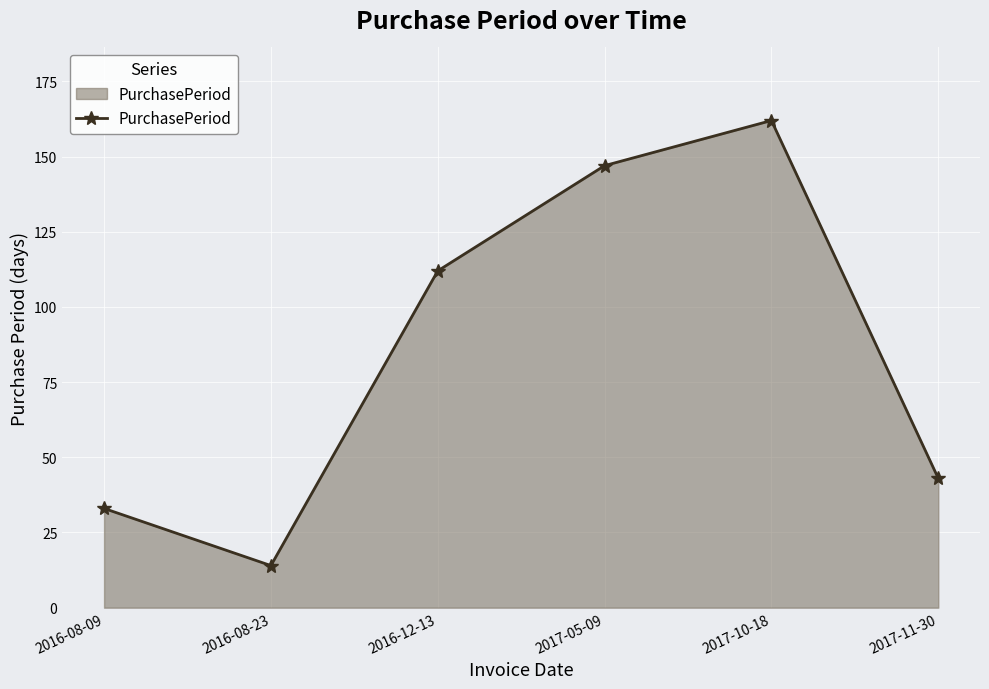

What position from the left is 2016-08-09?

1